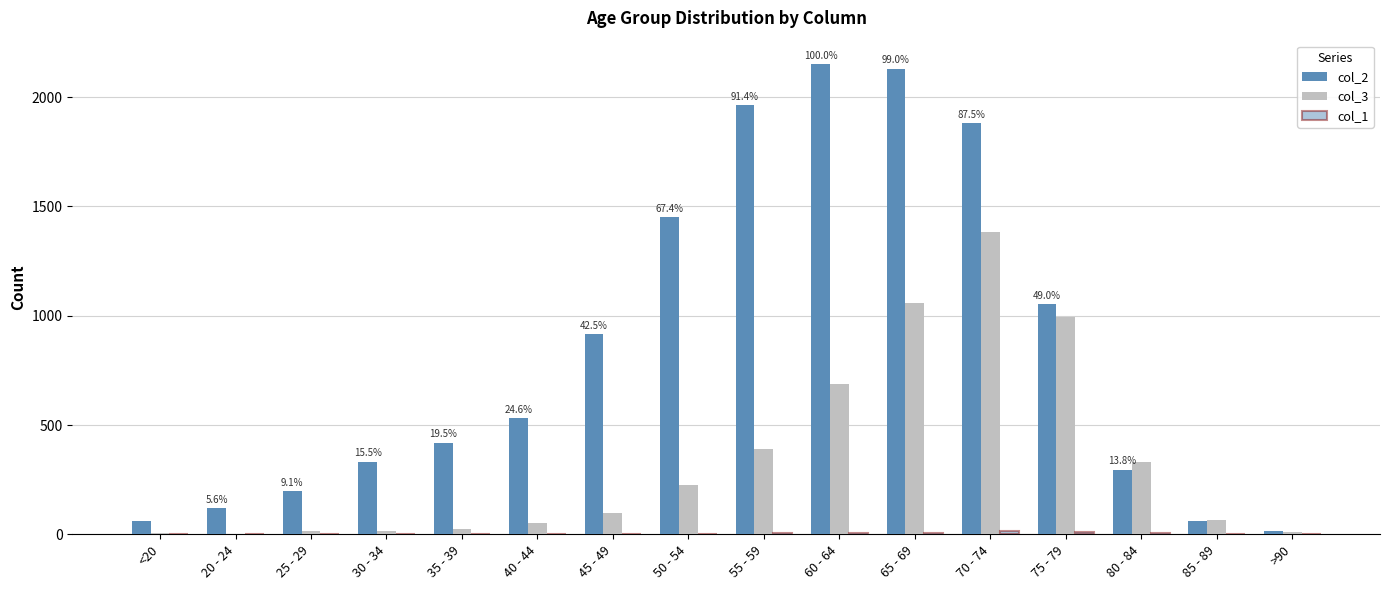

How many categories are shown in the chart?

16